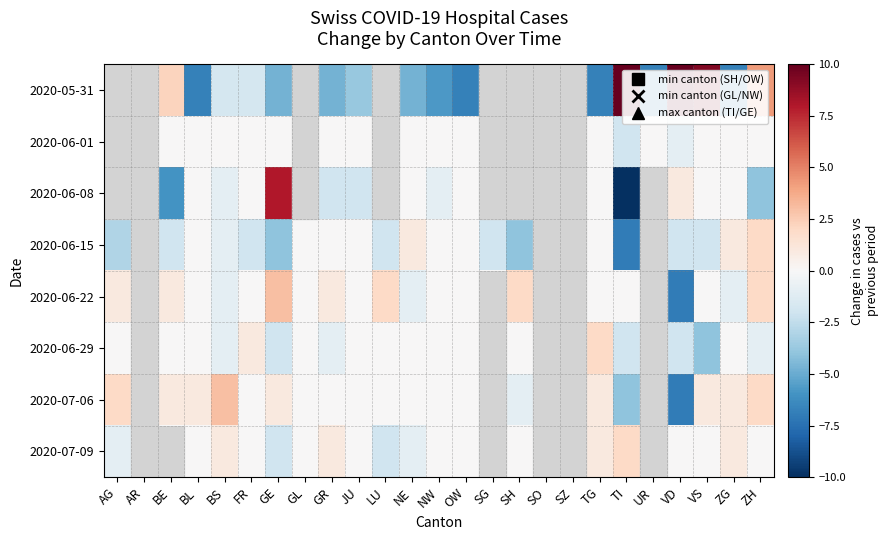

How many values in 2020-06-08 are above zero?

2